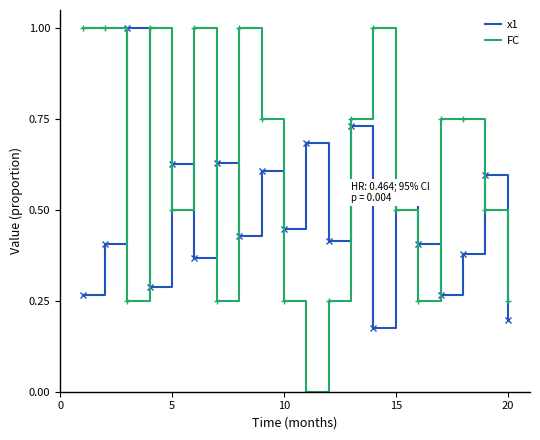

Which series has the widest spread of values?

FC